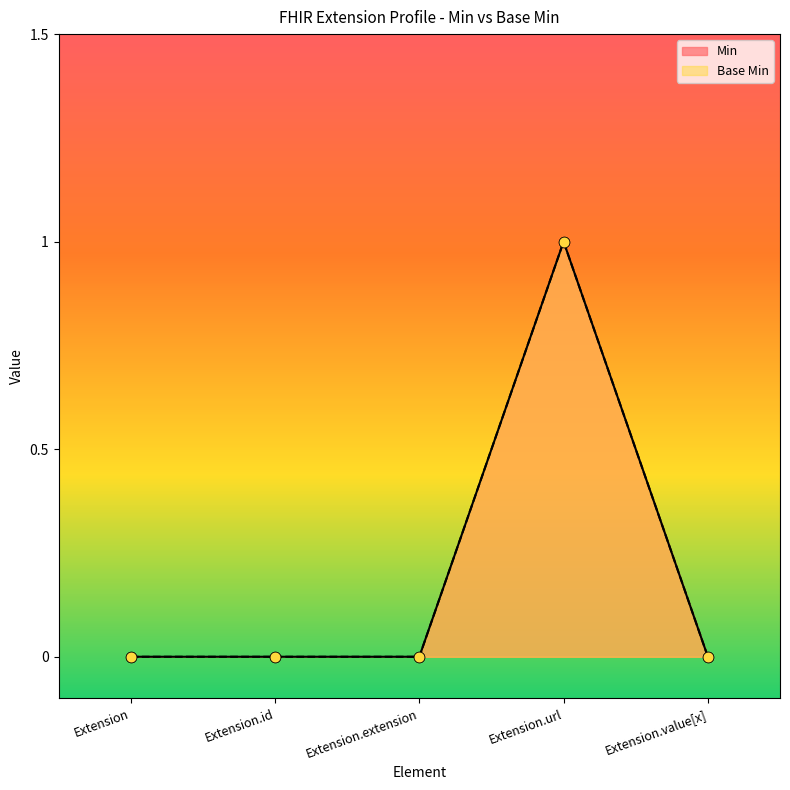

Which series has the largest total across all categories?

Min